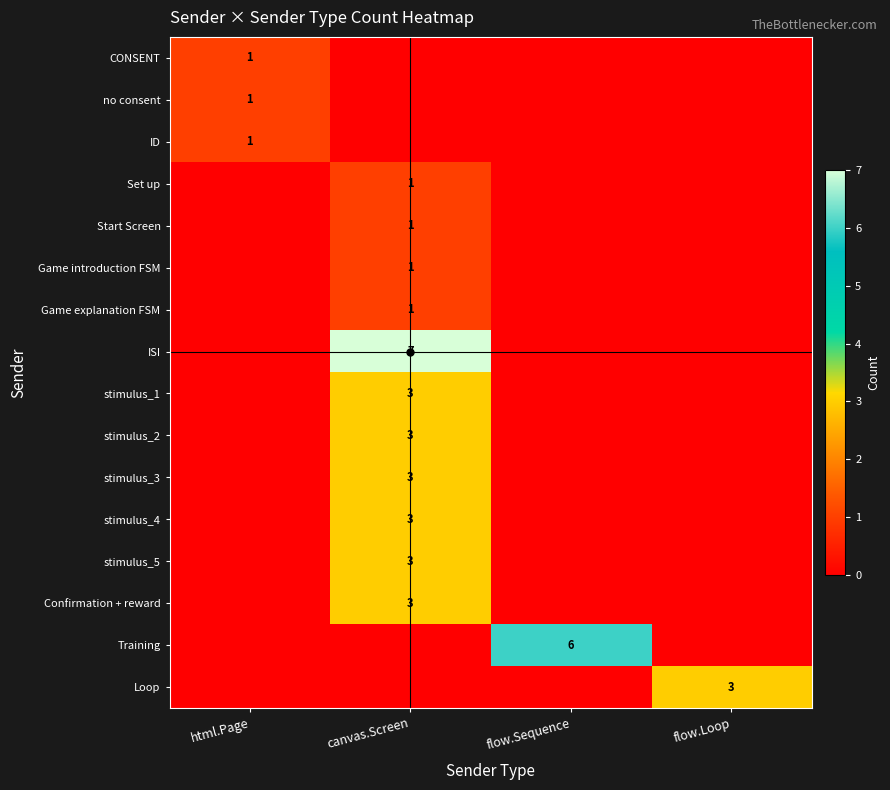

Is it true that Game explanation FSM equals 1 at canvas.Screen?

True